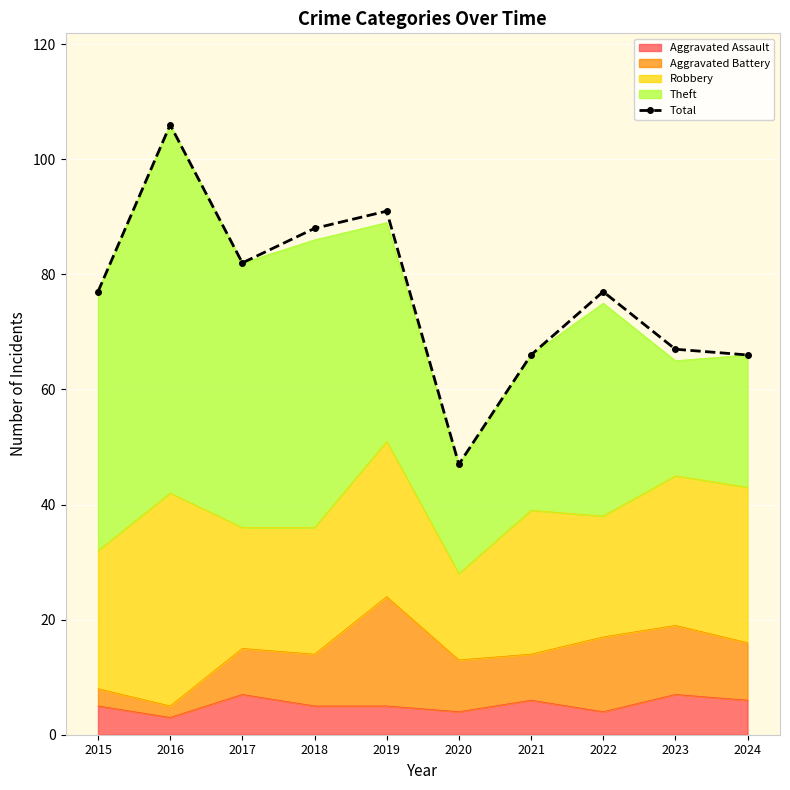

At which label does the data first exceed 77?

2016